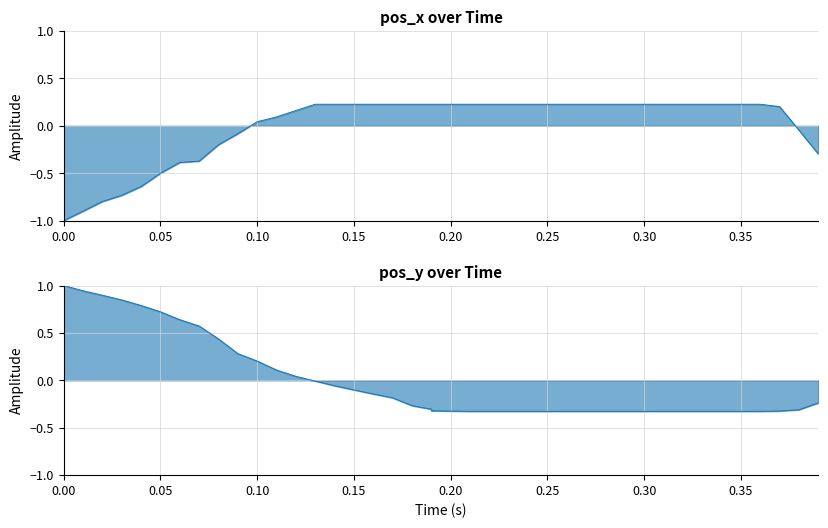

Reading left to right, transcribe all the data shown in this chart.

pos_x: -1.0	-0.9	-0.8	-0.7	-0.6	-0.5	-0.4	-0.4	-0.2	-0.1	0.0	0.1	0.2	0.2	0.2	0.2	0.2	0.2	0.2	0.2	0.2	0.2	0.2	0.2	0.2	0.2	0.2	0.2	0.2	0.2	0.2	0.2	0.2	0.2	0.2	0.2	0.2	0.2	-0.0	-0.3
pos_y: 1.0	0.9	0.9	0.8	0.8	0.7	0.6	0.6	0.4	0.3	0.2	0.1	0.0	-0.0	-0.1	-0.1	-0.1	-0.2	-0.3	-0.3	-0.3	-0.3	-0.3	-0.3	-0.3	-0.3	-0.3	-0.3	-0.3	-0.3	-0.3	-0.3	-0.3	-0.3	-0.3	-0.3	-0.3	-0.3	-0.3	-0.2